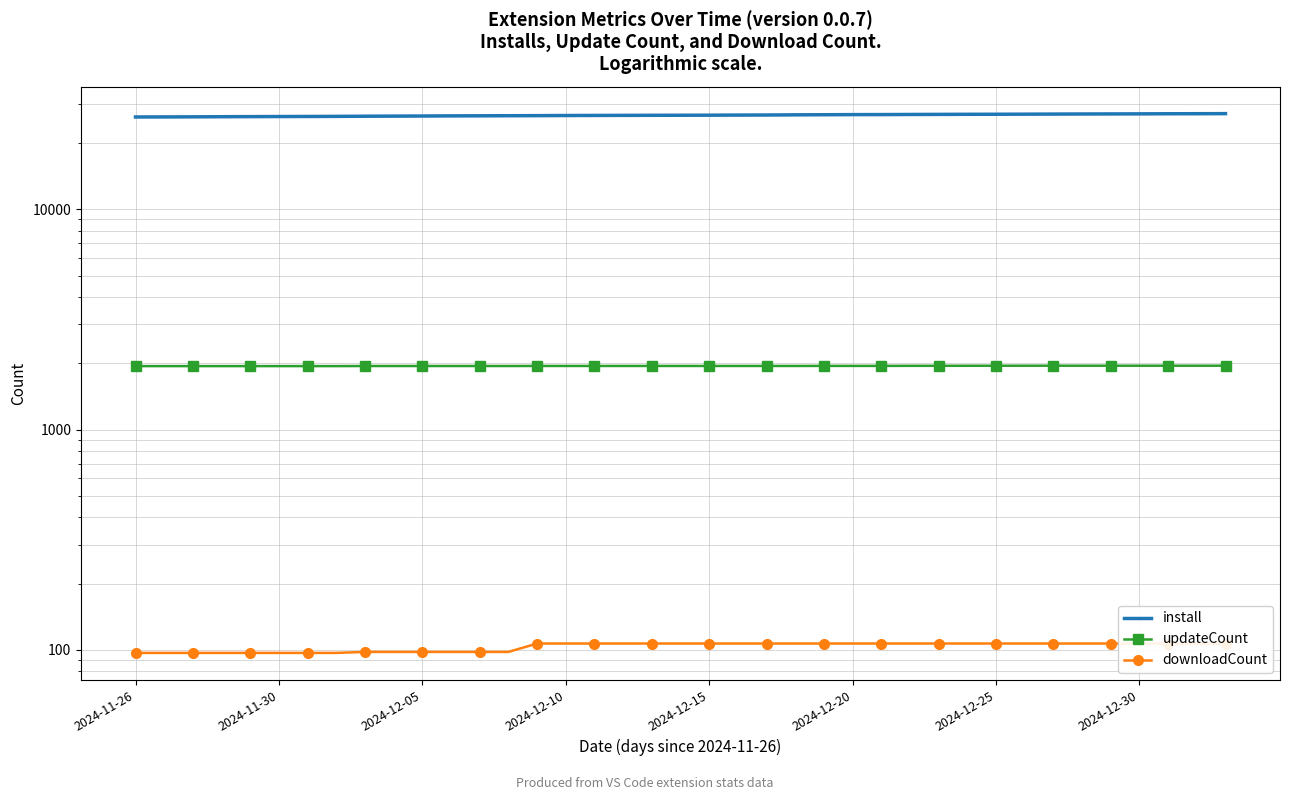

What is the total value across all series at 2024-11-30?

28250